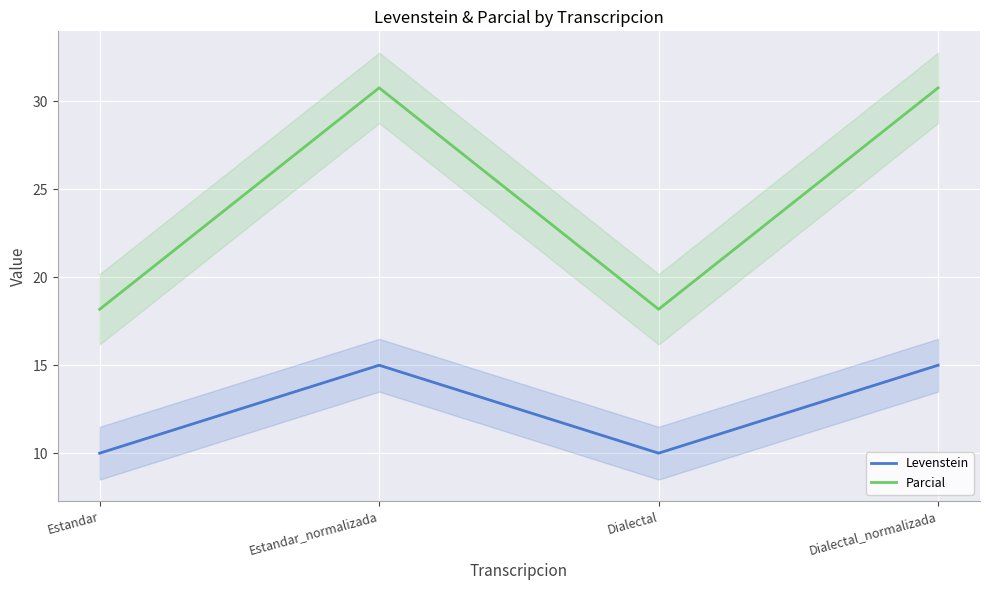

What is the average value of the Parcial series?

24.5